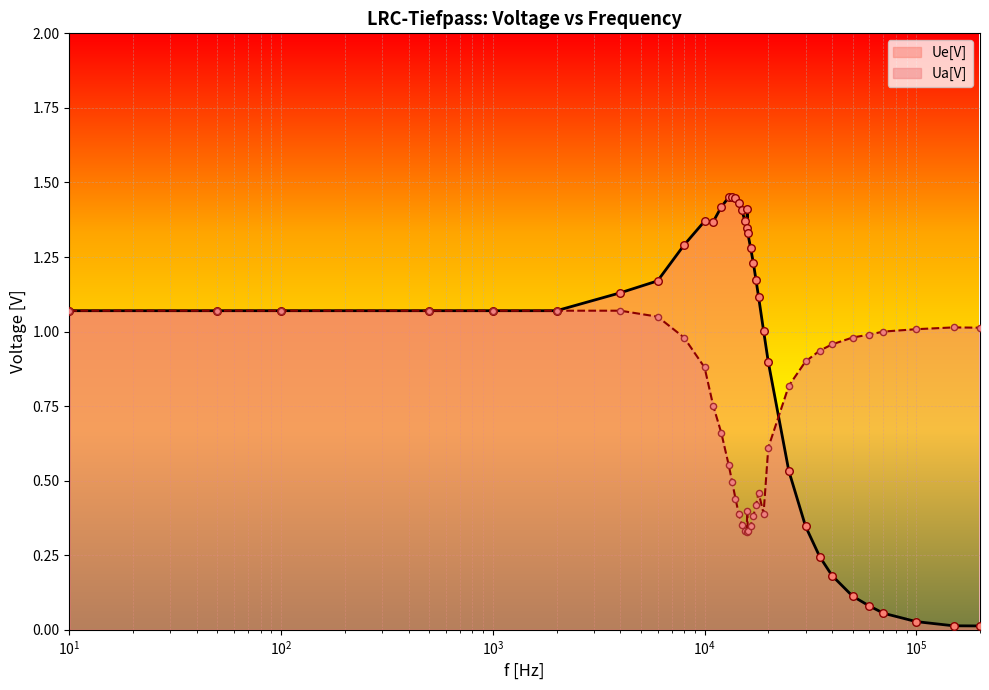

At how many categories does at least one series exceed 0?

37